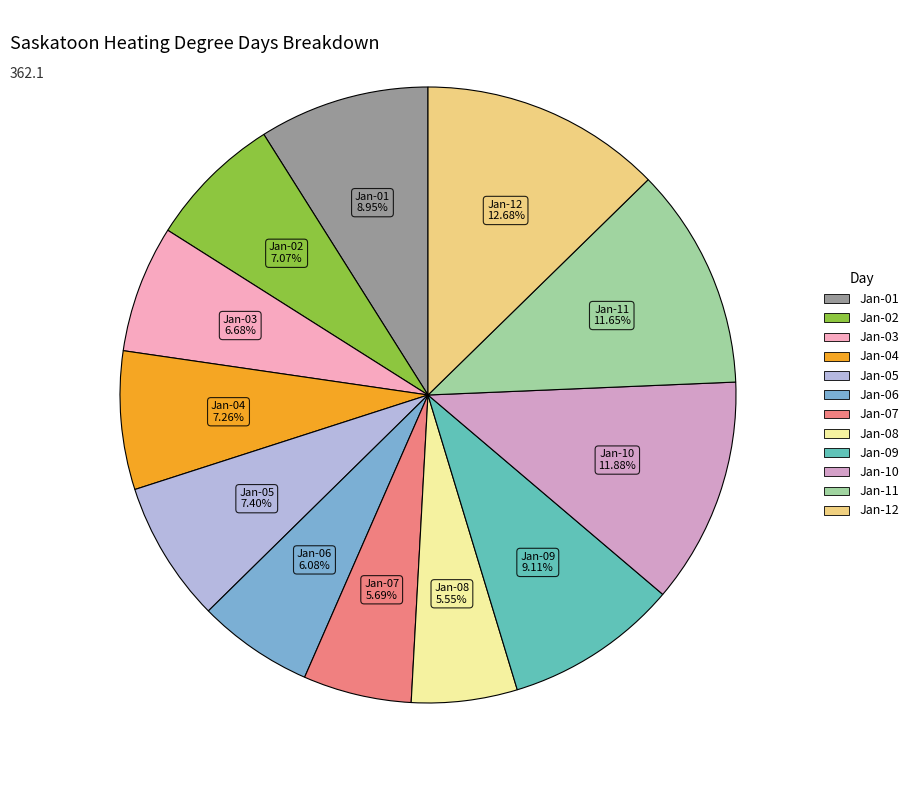

Which category has the biggest portion of the pie?

12